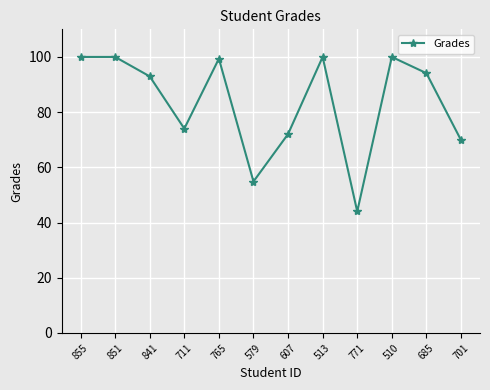

What is the greatest value displayed?

100.0